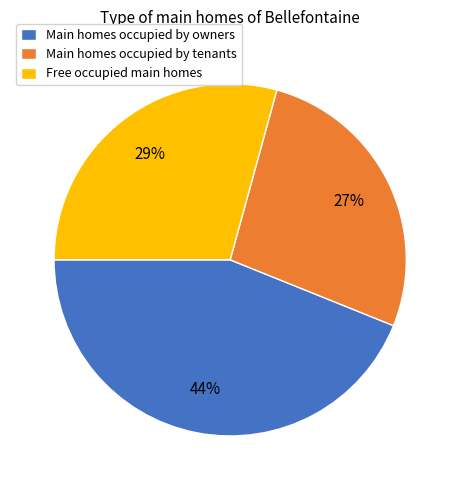

What is the smallest slice in the pie chart?

Main homes occupied by tenants